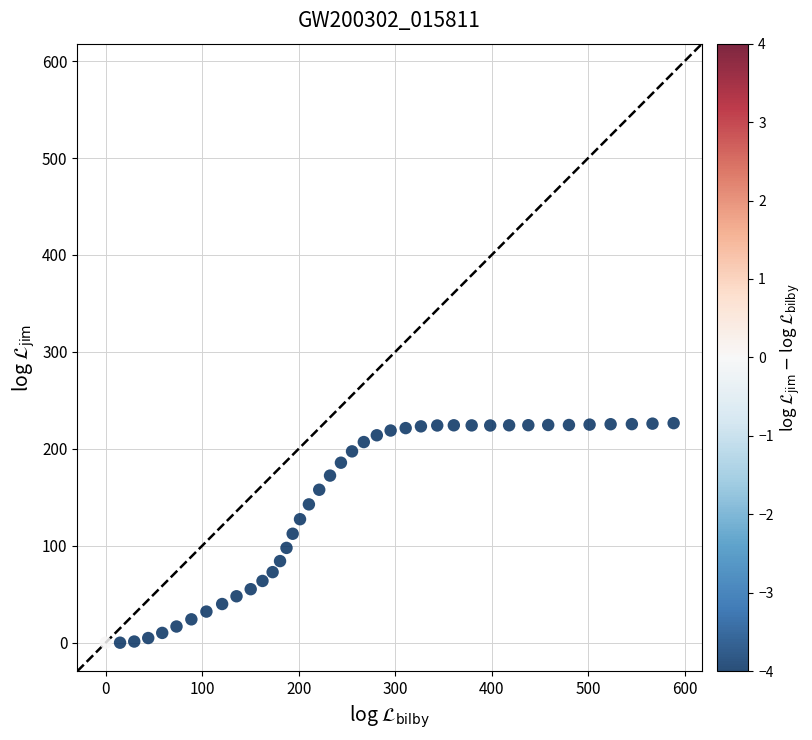

What is the range of Y values (max minus min)?

226.5